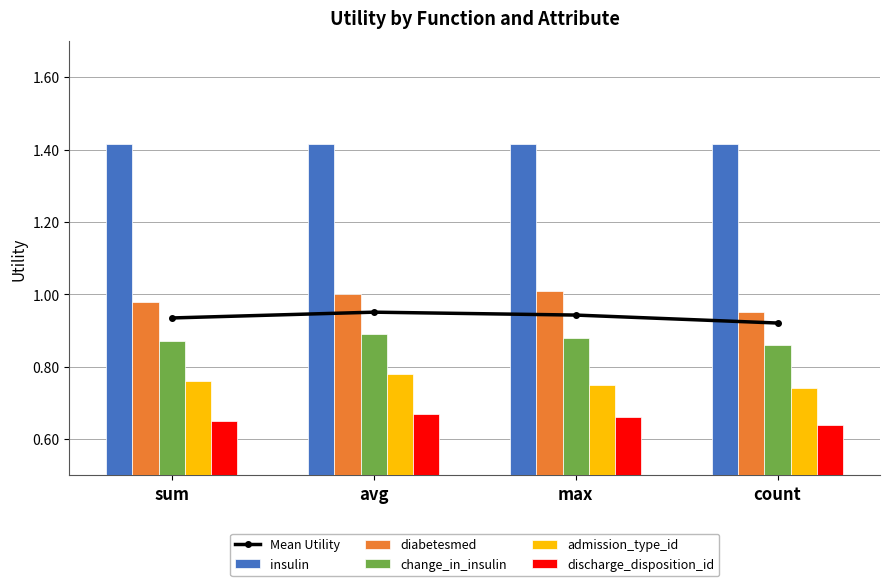

Reading left to right, transcribe all the data shown in this chart.

Mean Utility: sum=0.9	avg=1.0	max=0.9	count=0.9
insulin: sum=1.4	avg=1.4	max=1.4	count=1.4
diabetesmed: sum=1.0	avg=1.0	max=1.0	count=0.9
change_in_insulin: sum=0.9	avg=0.9	max=0.9	count=0.9
admission_type_id: sum=0.8	avg=0.8	max=0.8	count=0.7
discharge_disposition_id: sum=0.7	avg=0.7	max=0.7	count=0.6